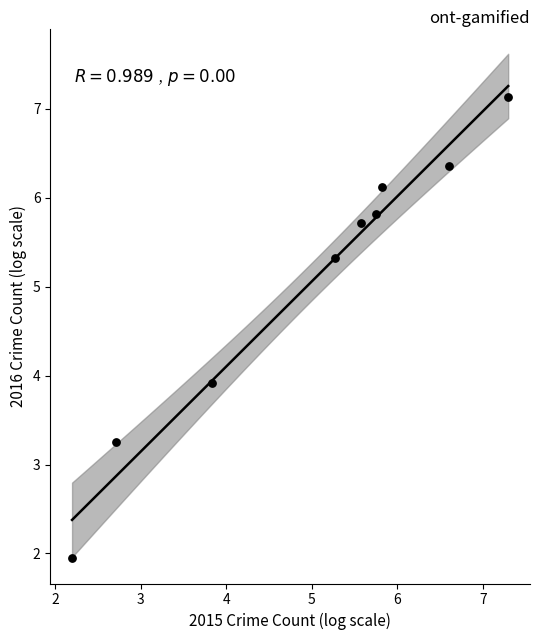

What Y value in the scatter plot is closest to 4?

3.9